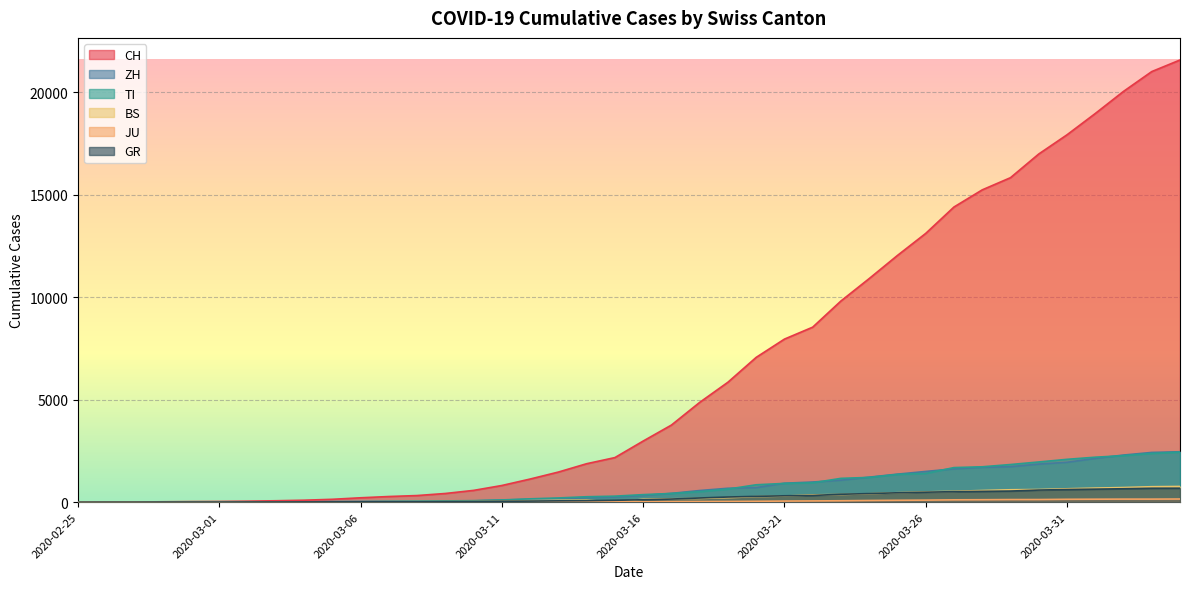

Which series has the largest range (max minus min)?

CH